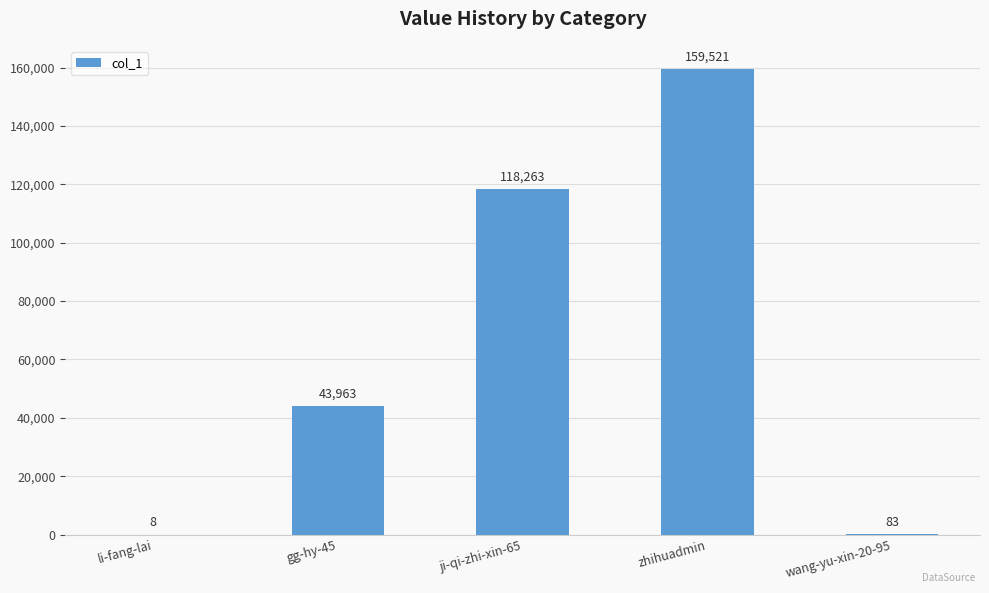

What is the approximate value at gg-hy-45, to the nearest 100?

44000